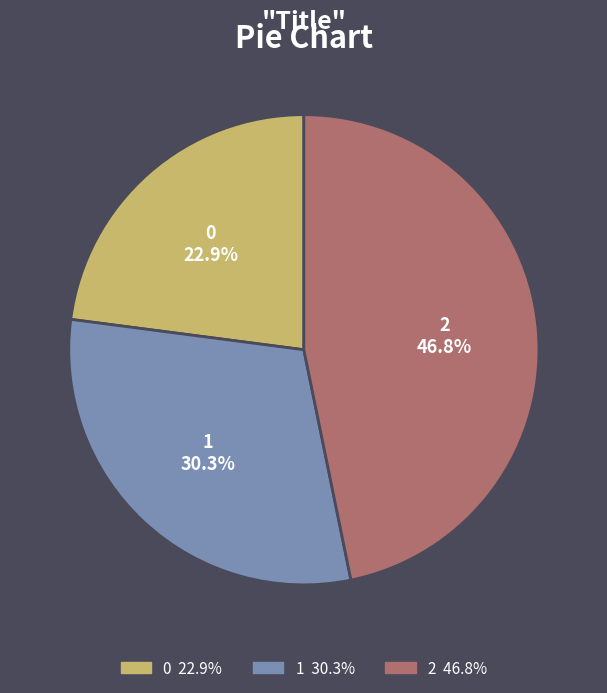

What percentage is the 0 slice, to the nearest percent?

23%